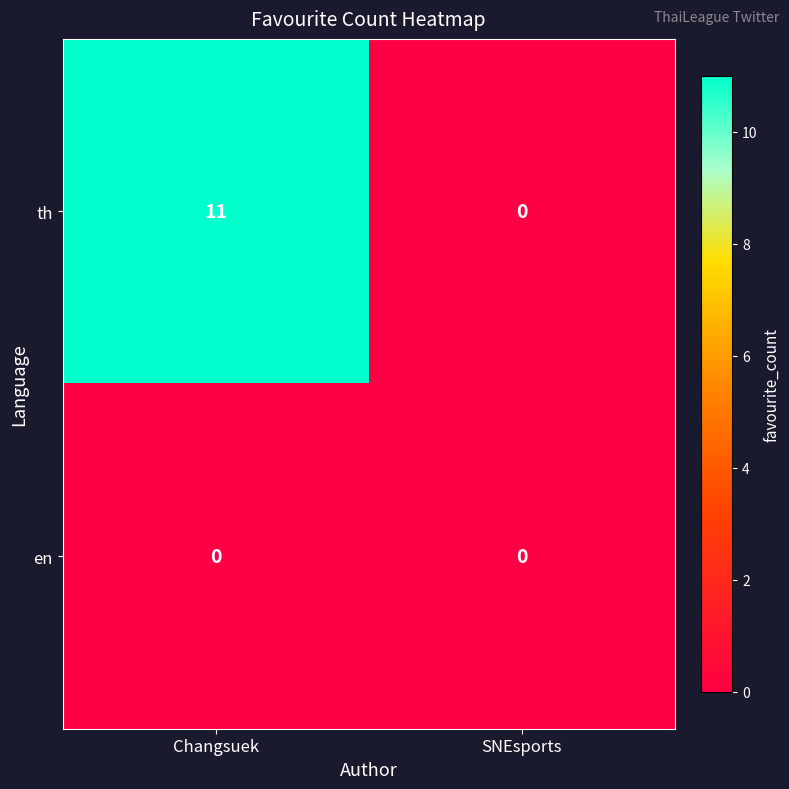

The value of en at SNEsports is 0. True or false?

True